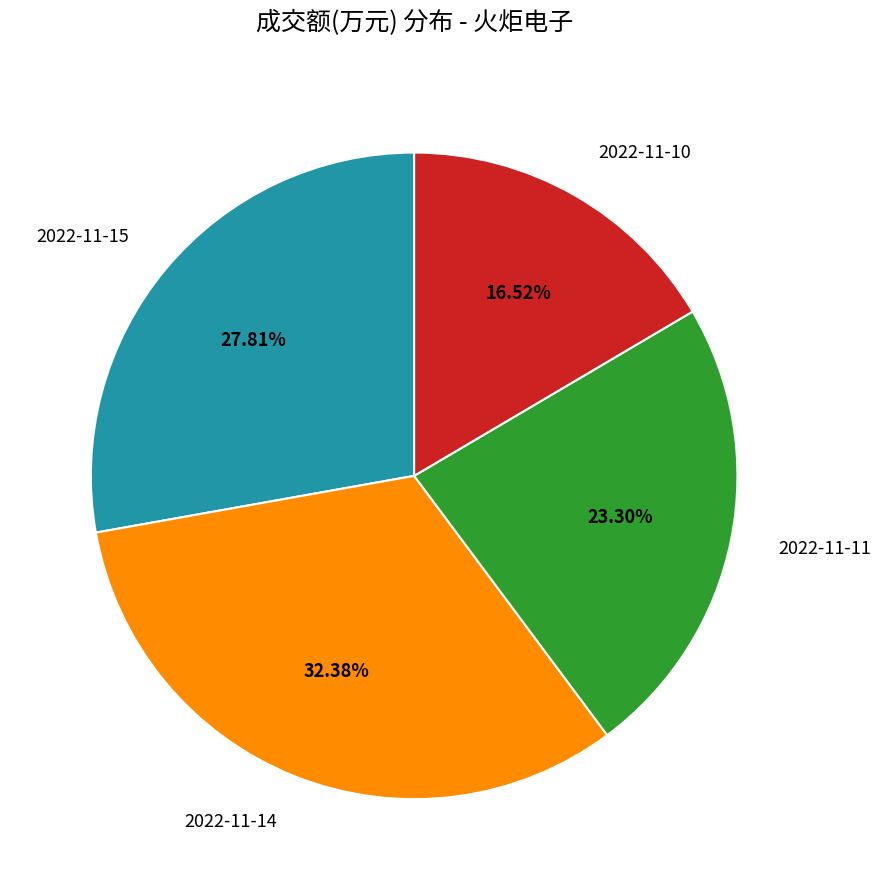

Which has a higher value, 2022-11-14 or 2022-11-10?

2022-11-14